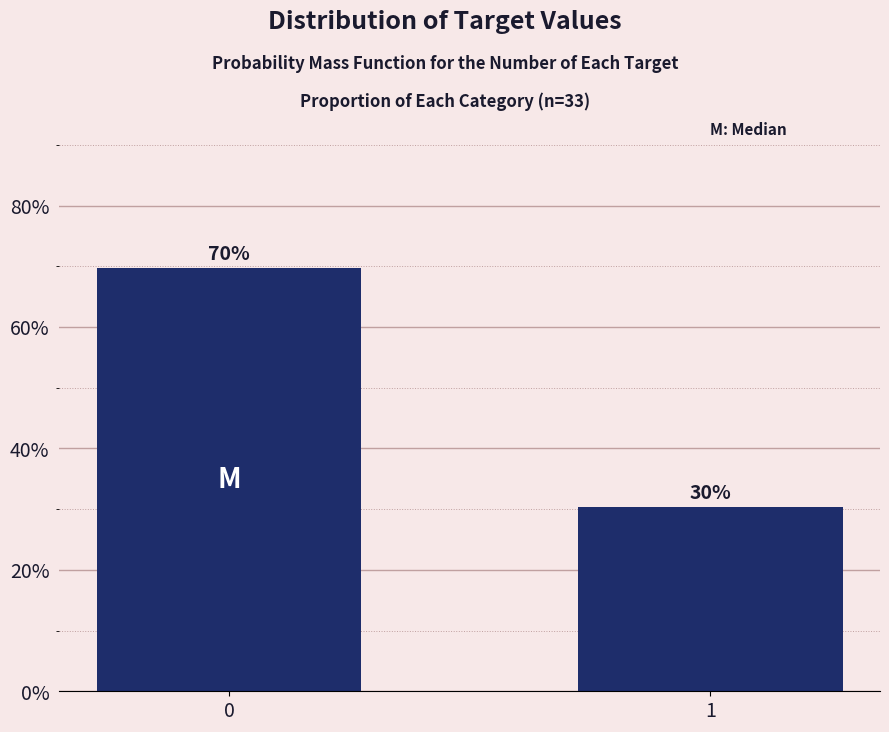

Rank the categories by value from highest to lowest.

0, 1